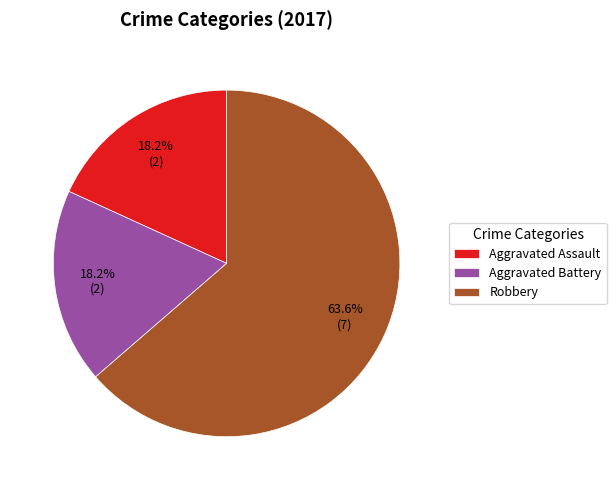

The Robbery slice represents 72% of the pie. True or false?

False